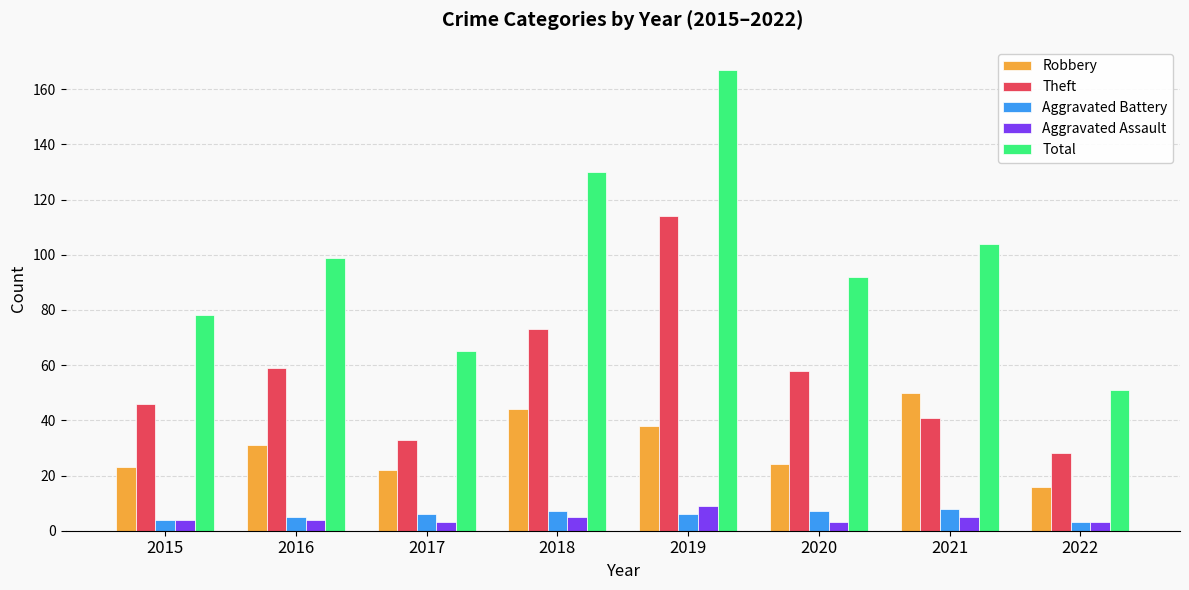

How many bars are there in total?

40